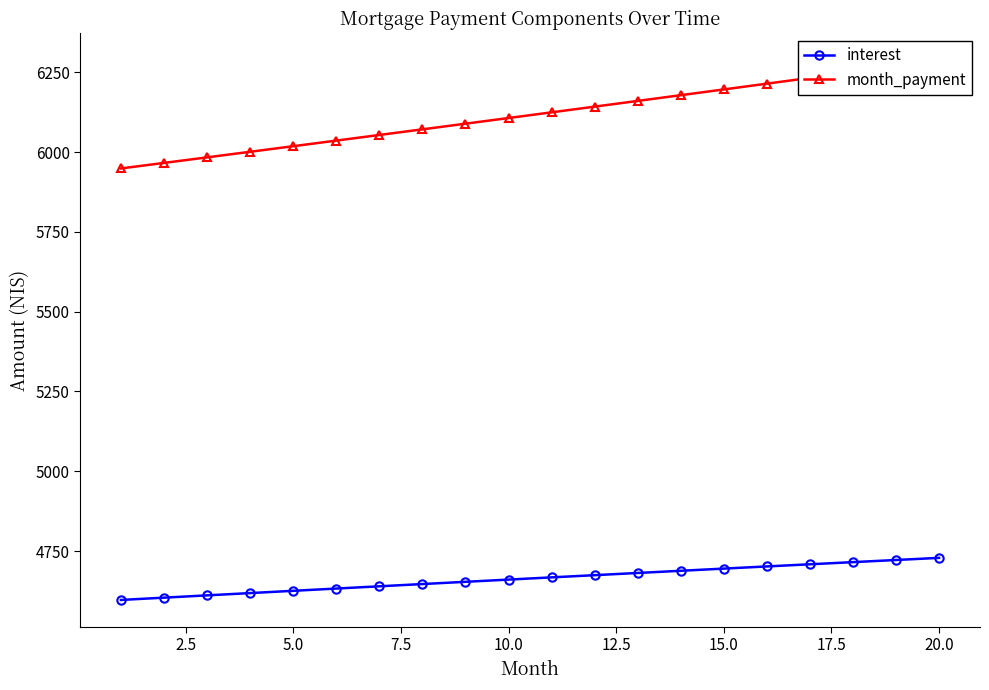

What is the lowest value of the interest series?

4596.7